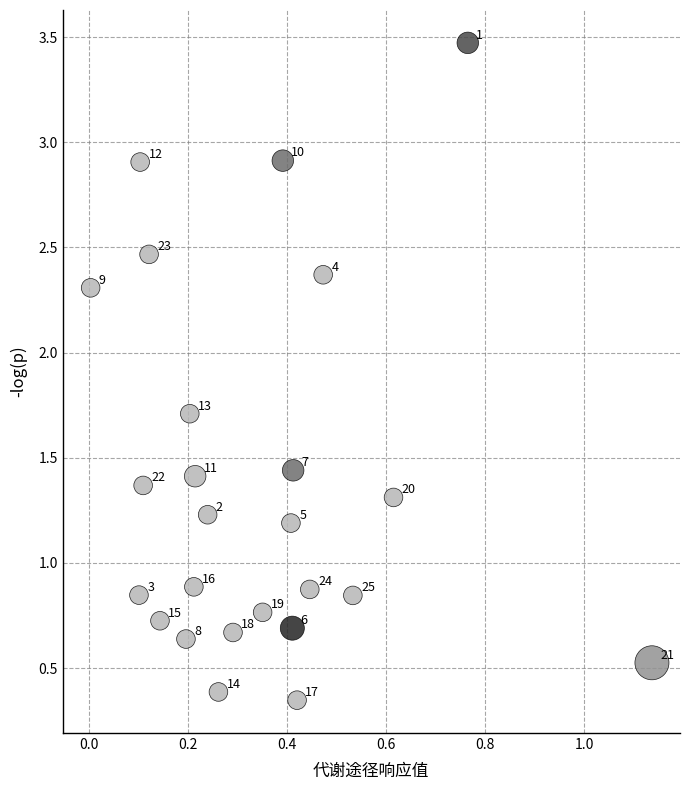

What Y value in the scatter plot is closest to 1?

0.9